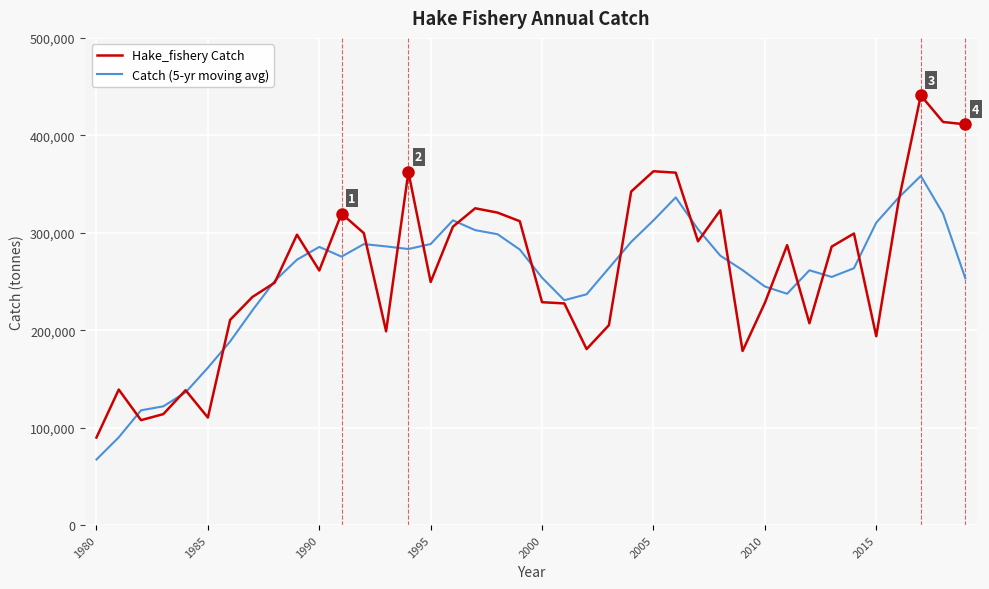

What is the highest value of the Hake_fishery Catch series?

440949.8